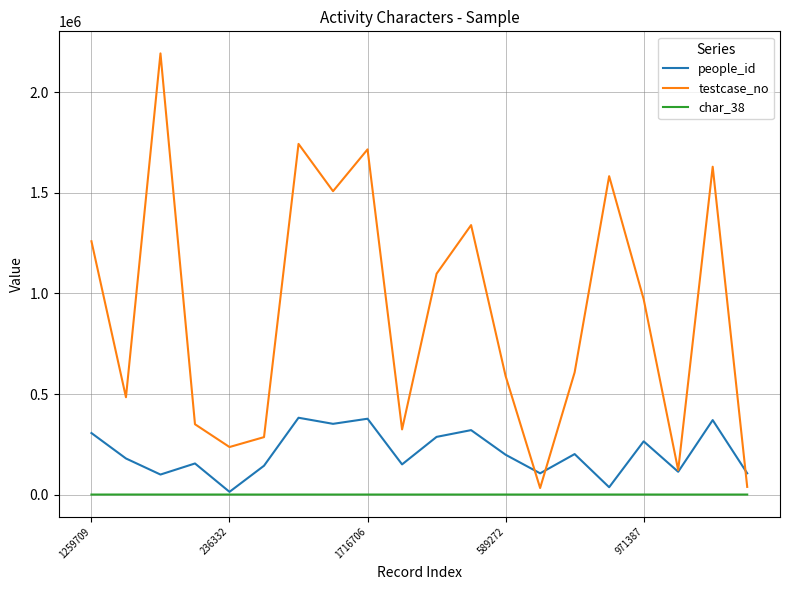

What are all the series names shown in the legend?

people_id, testcase_no, char_38